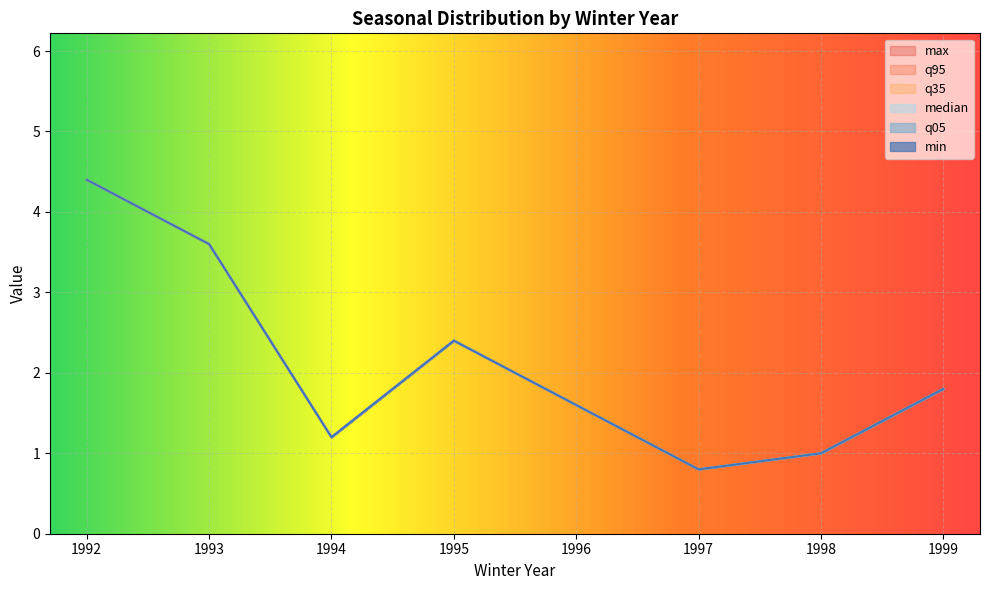

True or false: median has a value of 0 at 1997.

False